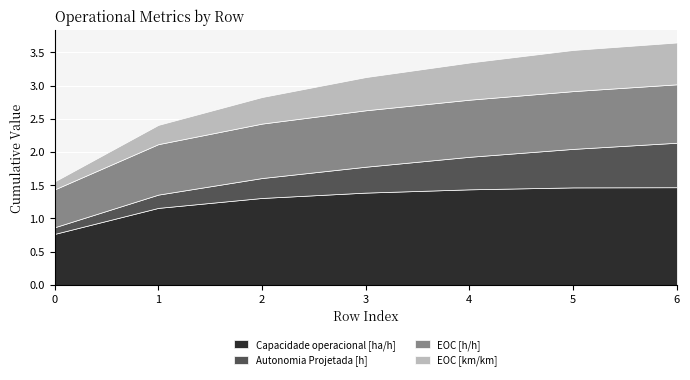

True or false: EOC [h/h] has a value of 0.8 at 2.

True